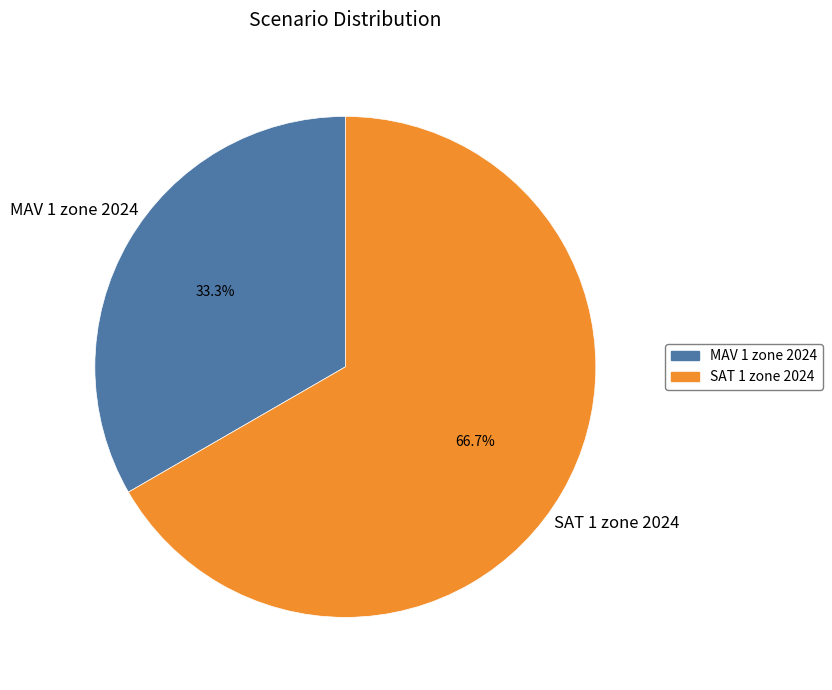

To the nearest percent, what is the difference between the largest and smallest slice percentages?

33%